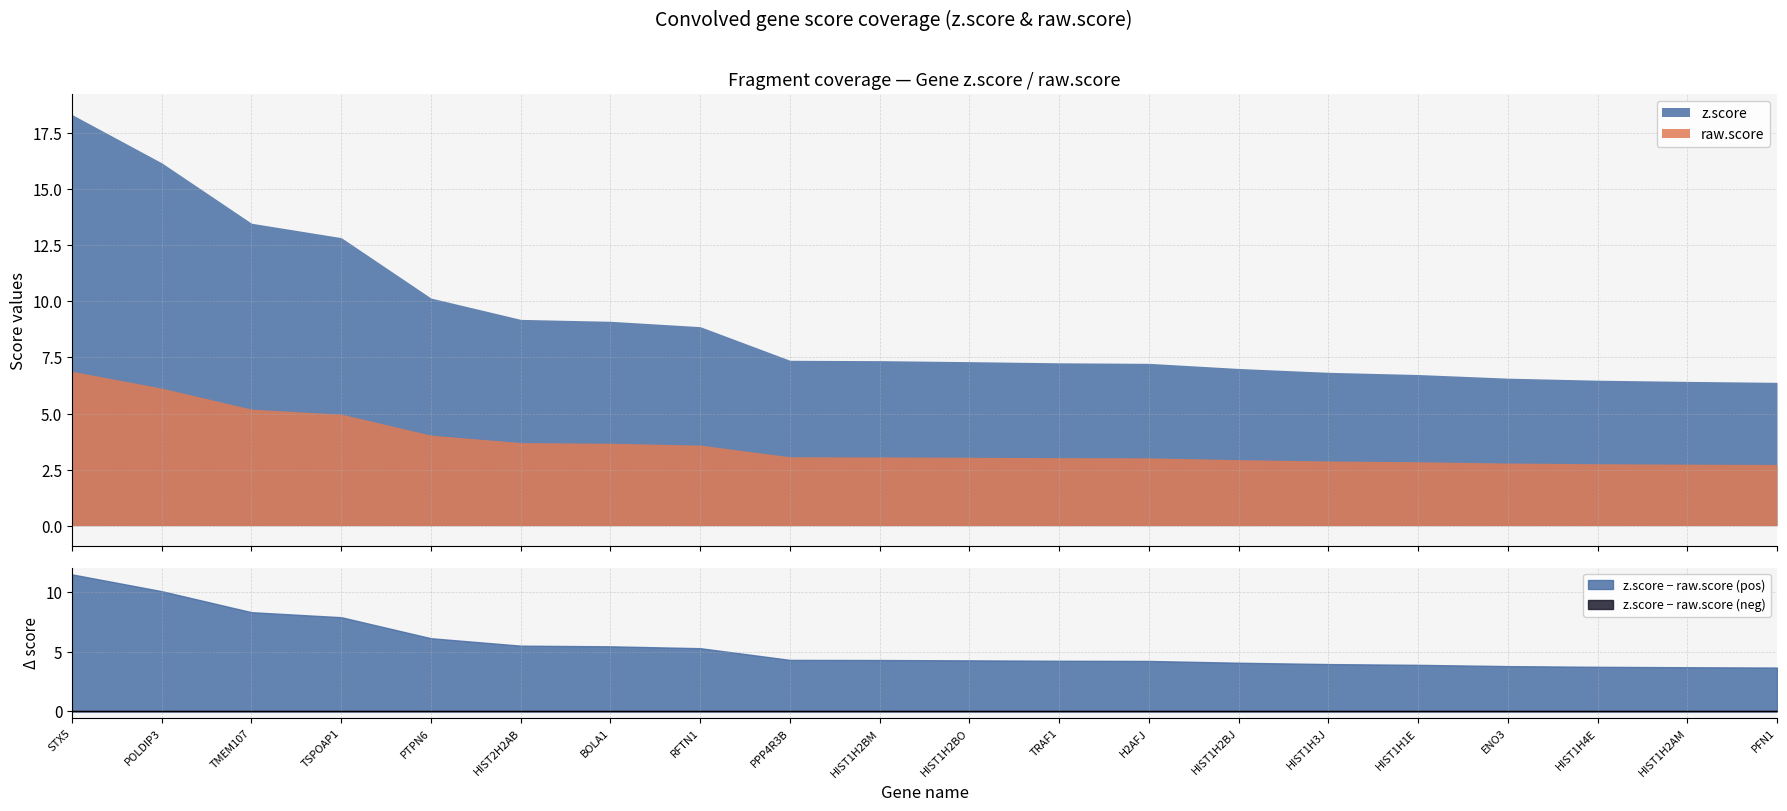

Between TMEM107 and TRAF1, which series saw the biggest shift?

z.score